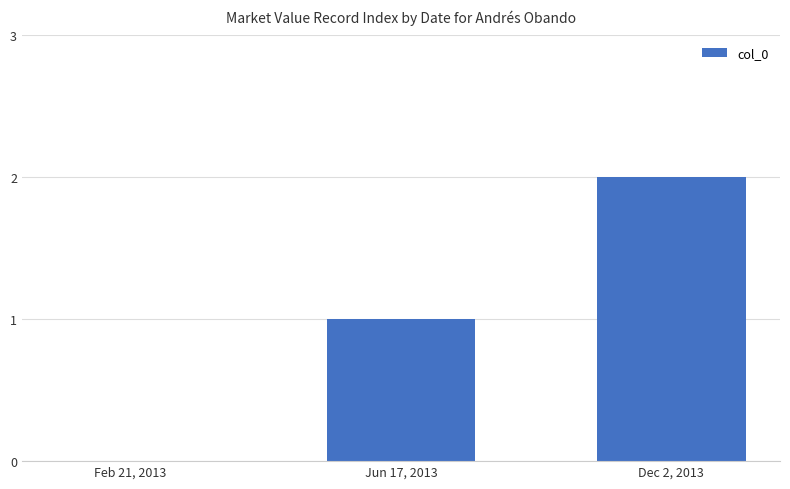

Is it true that the value at Feb 21, 2013 is 0?

True